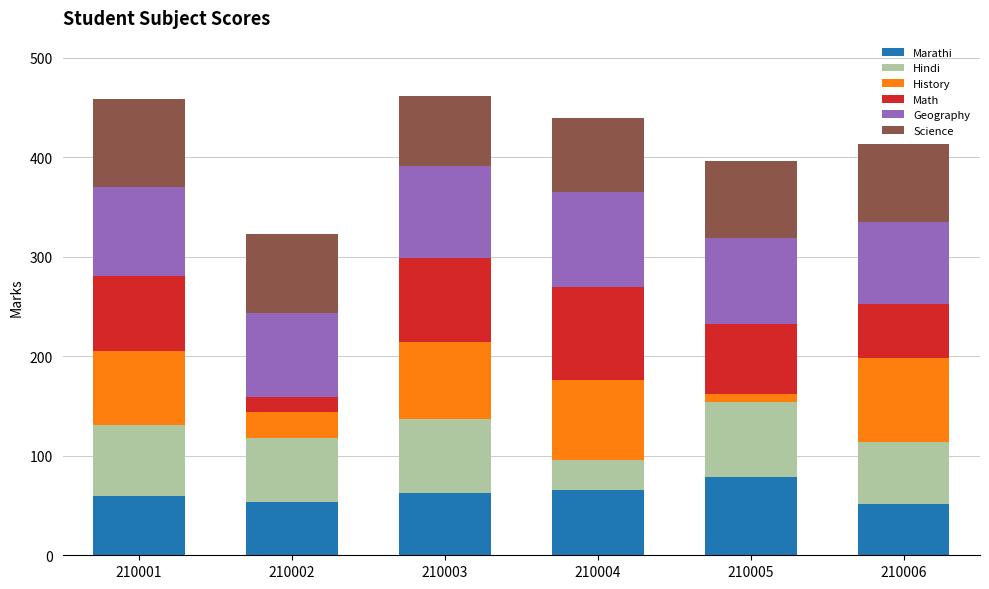

What is the maximum value for Marathi?

79